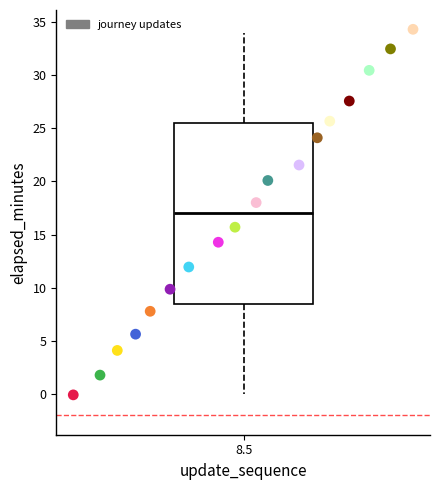

What is the range of X values (max minus min)?

17.1